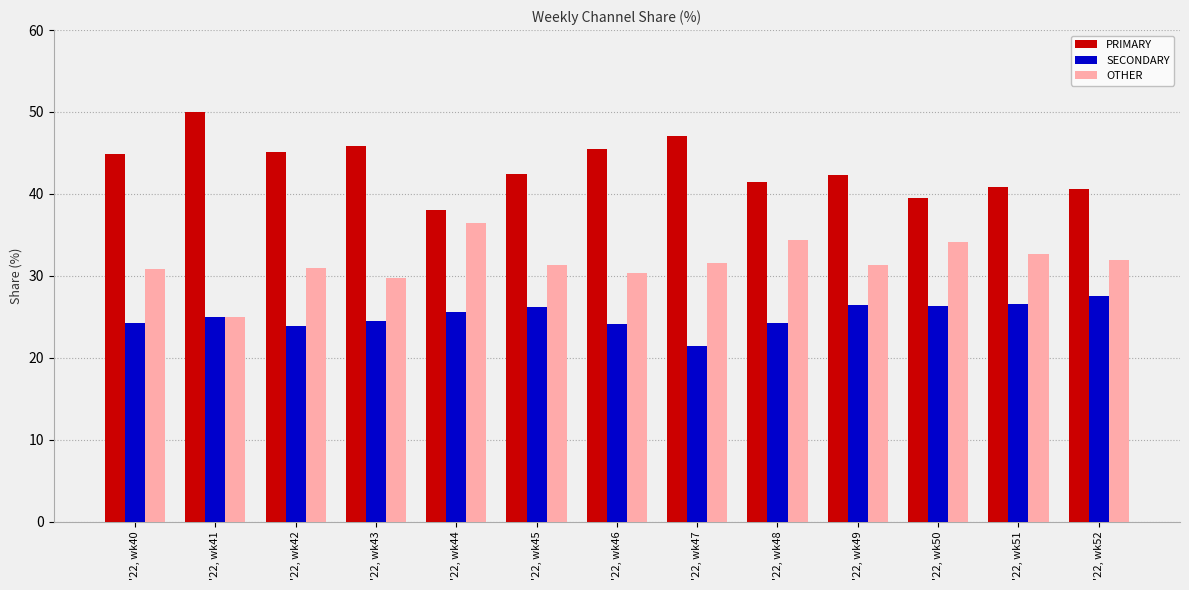

True or false: OTHER has a value of 17.4 at '22, wk49.

False